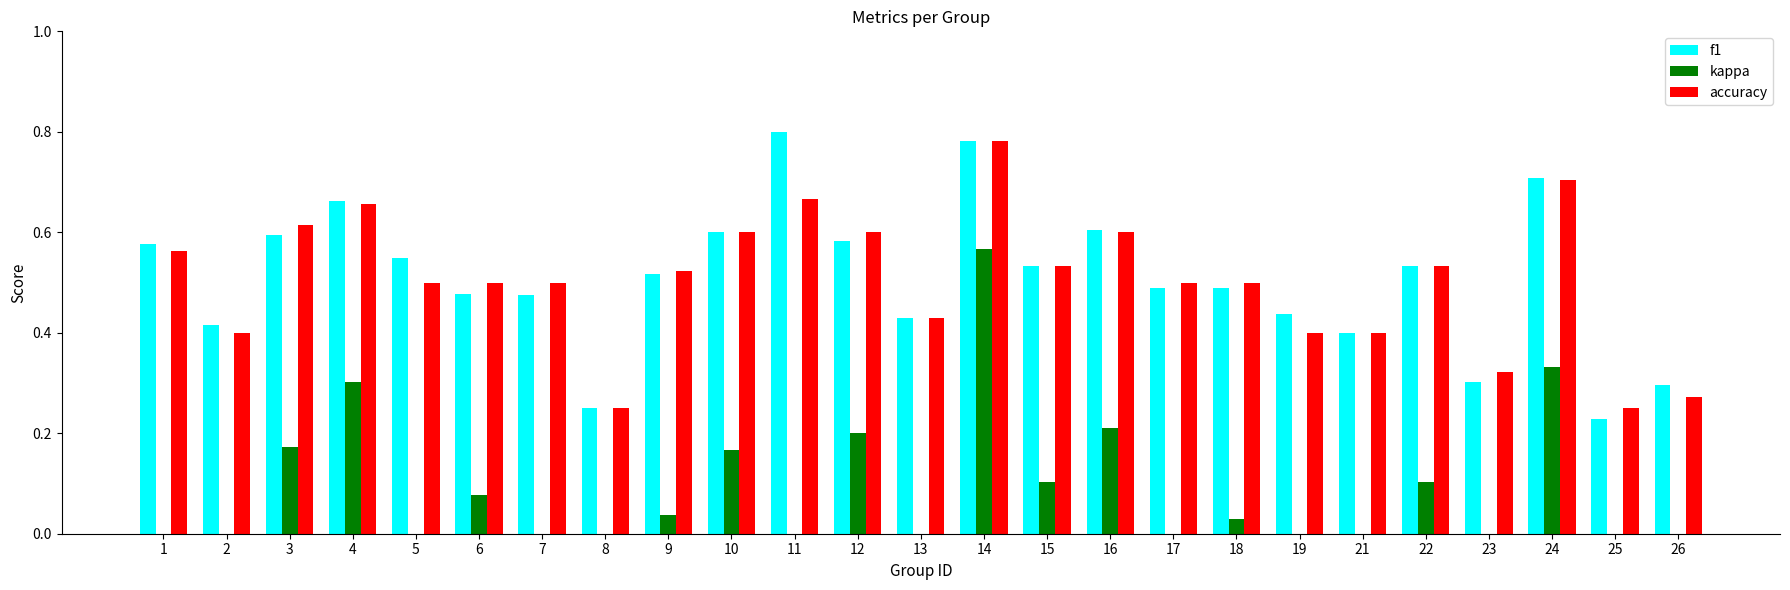

List the series in order of their peak value, highest first.

f1, accuracy, kappa